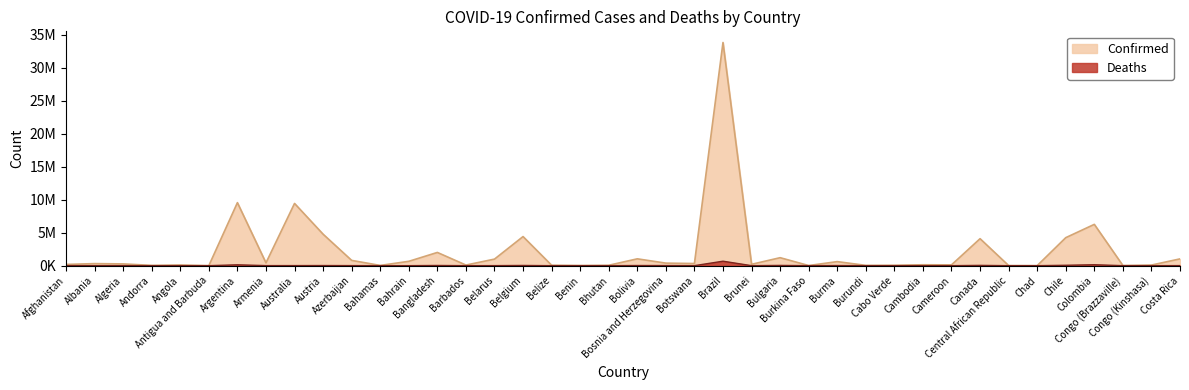

True or false: Deaths has a value of 65 at Burundi.

False